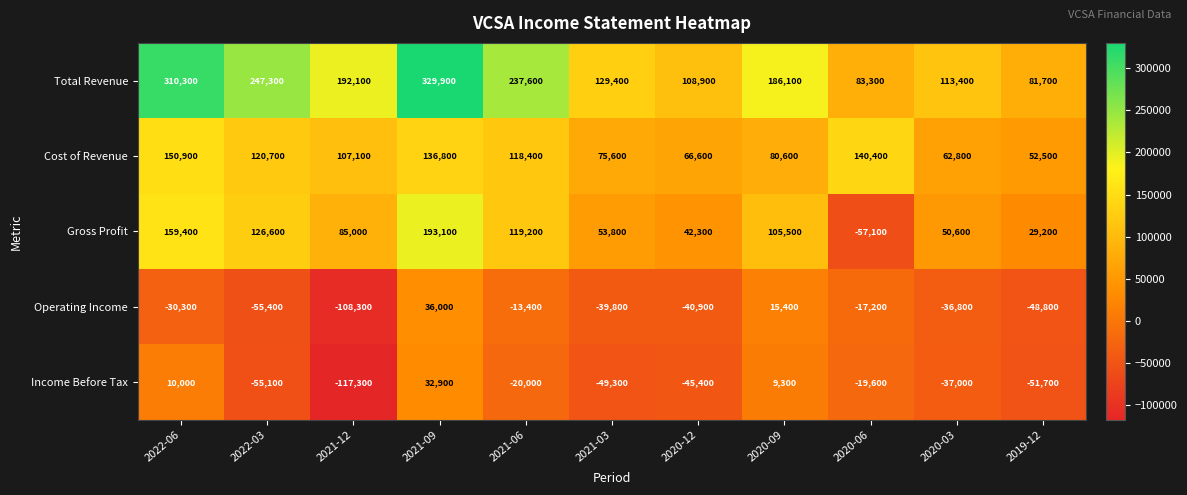

Between 2021-12 and 2020-09, which series saw the biggest shift?

Income Before Tax